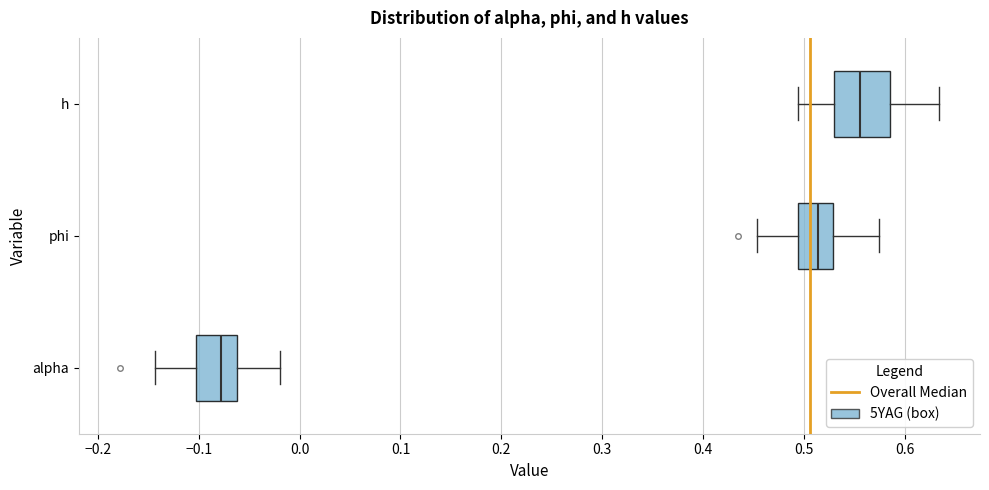

Where is the right edge of the box for phi on the x-axis? The values are not printed on the chart, so give them approximately, as read against the axis.

0.53